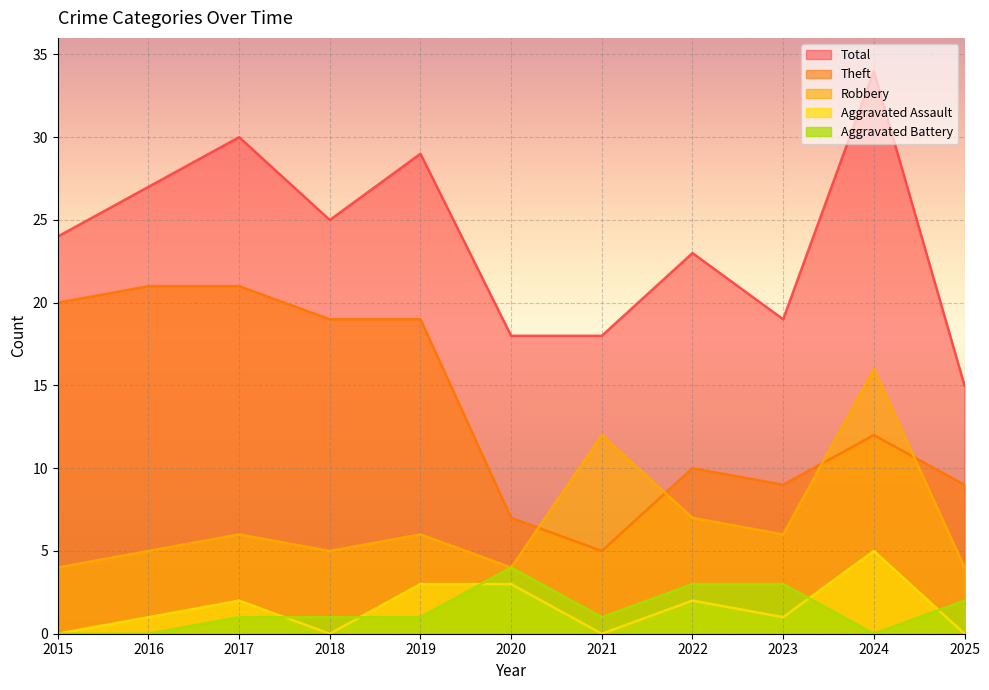

Count the number of categories in the chart.

11